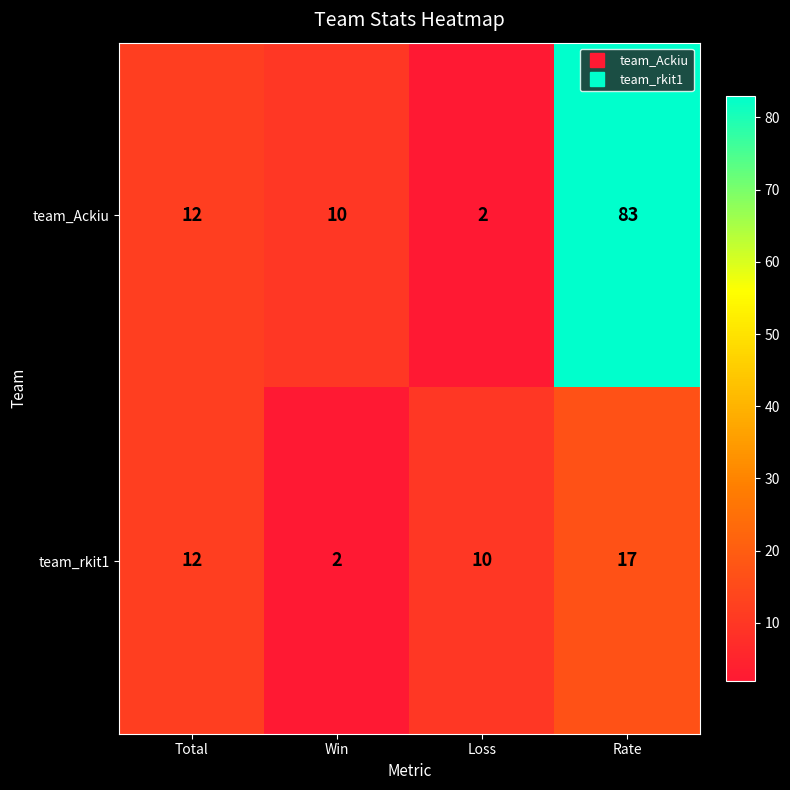

List the series in order of their overall mean, highest first.

team_Ackiu, team_rkit1